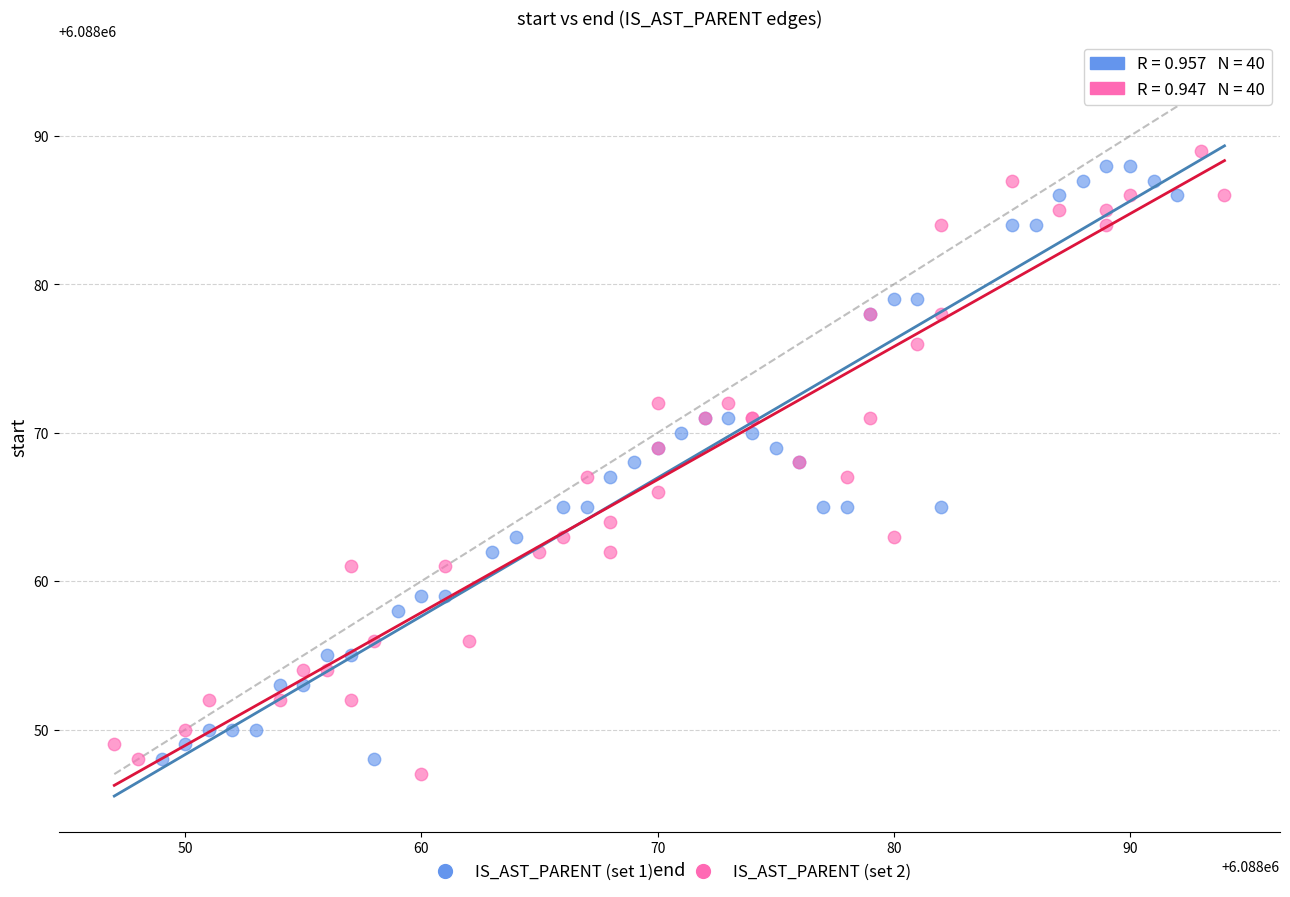

Which series contains the lowest Y value?

IS_AST_PARENT (set 2)